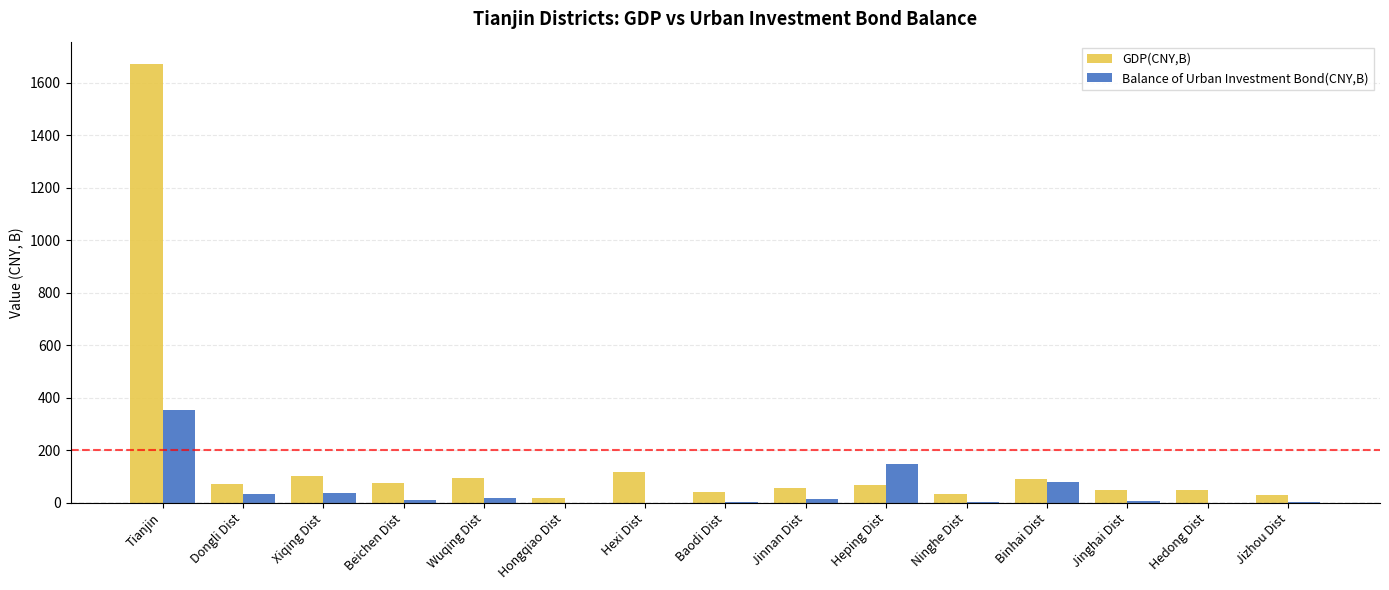

Are the bars horizontal?

No